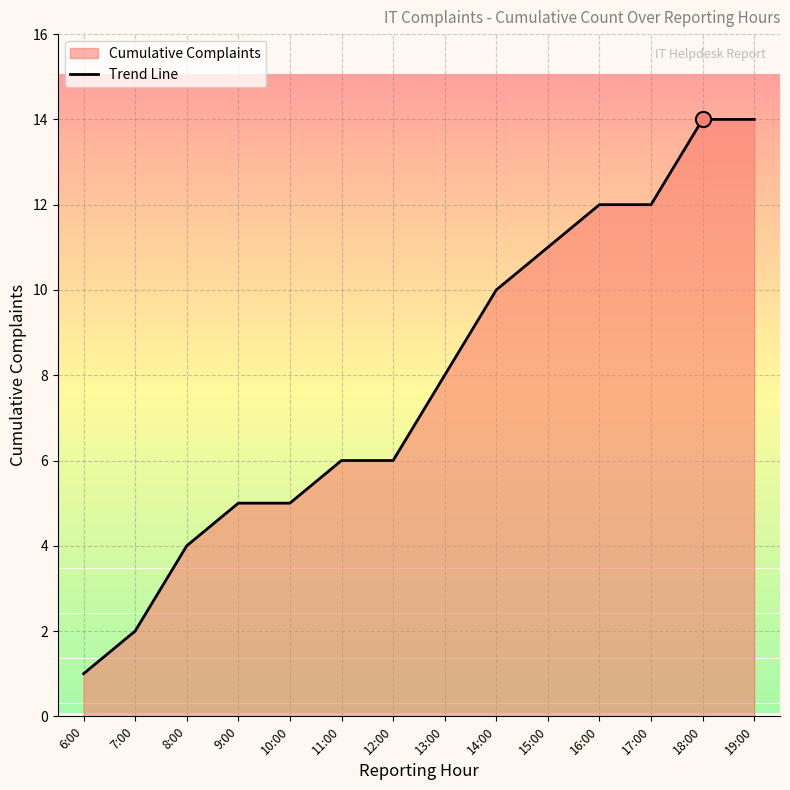

What is the change in value from 6:00 to 9:00?

+4